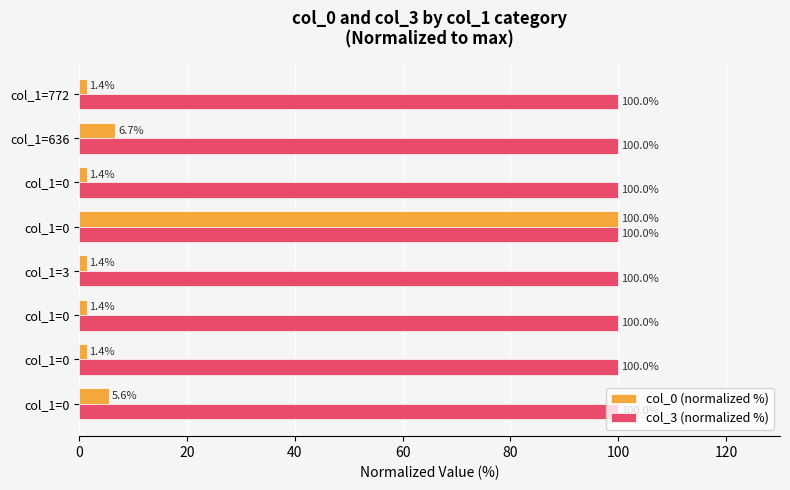

What are all the series names shown in the legend?

col_0 (normalized %), col_3 (normalized %)